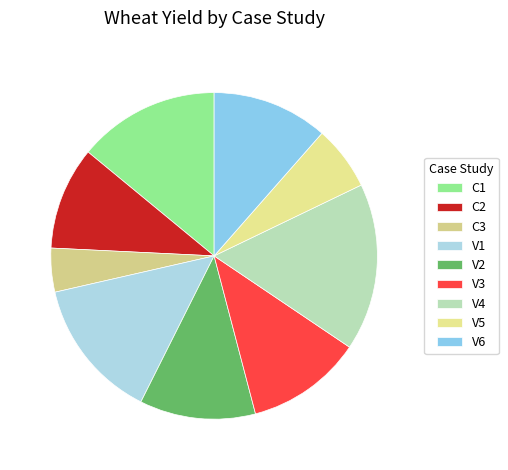

How many slices are in this pie chart?

9